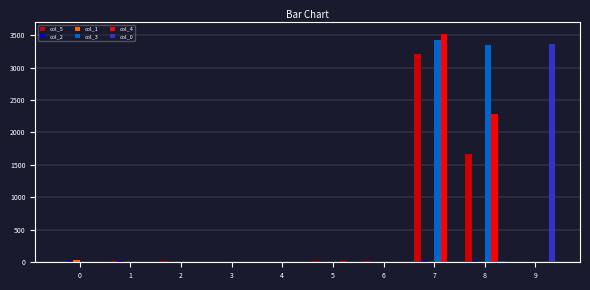

True or false: col_3 has a value of 5 at 0.

True